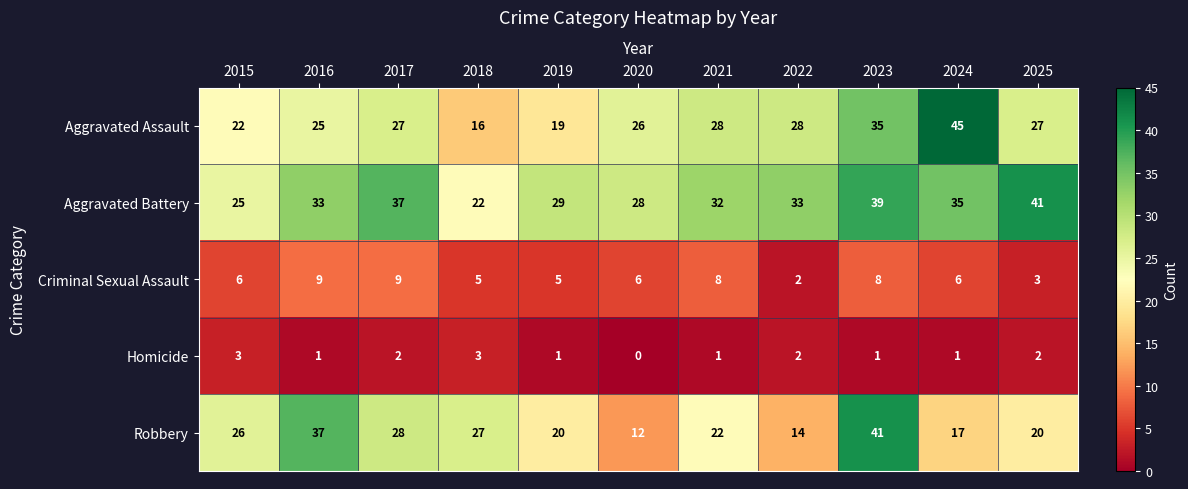

Where is Robbery nearest to the value 26?

2015